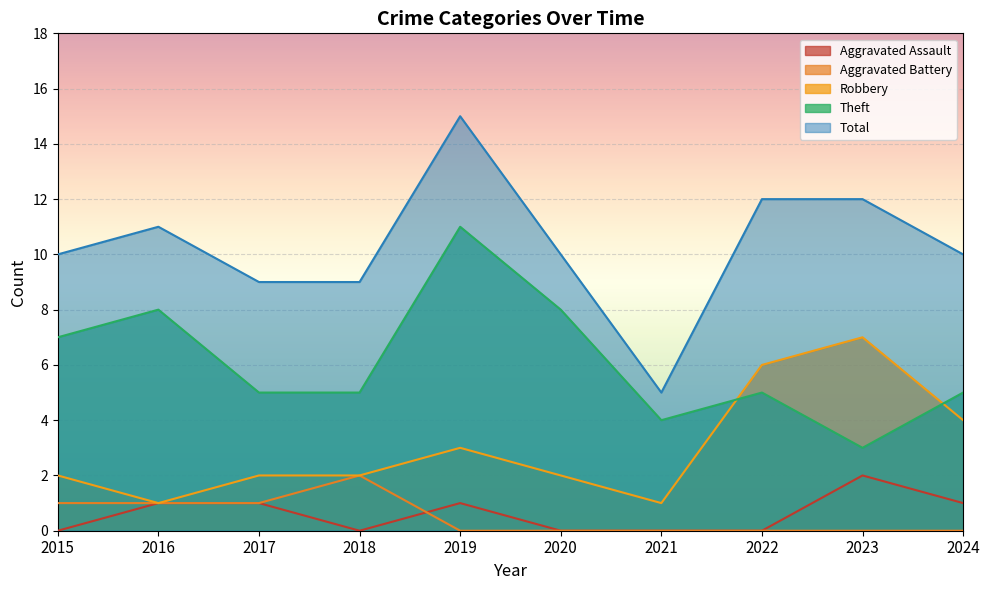

True or false: Robbery and Aggravated Battery cross at least once.

False